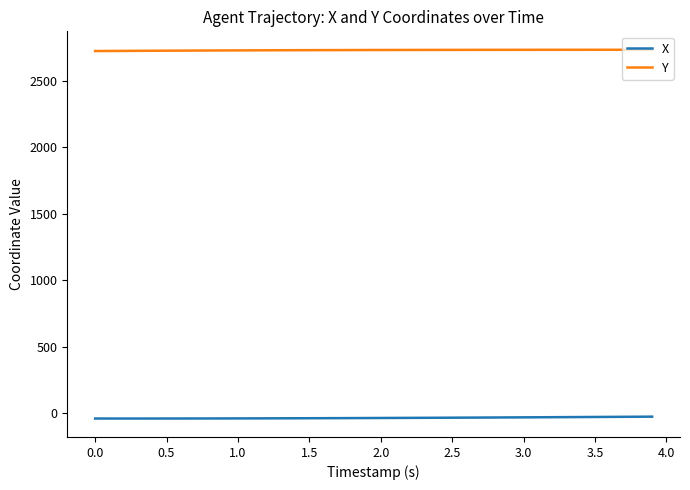

What is the maximum value for Y?

2731.4